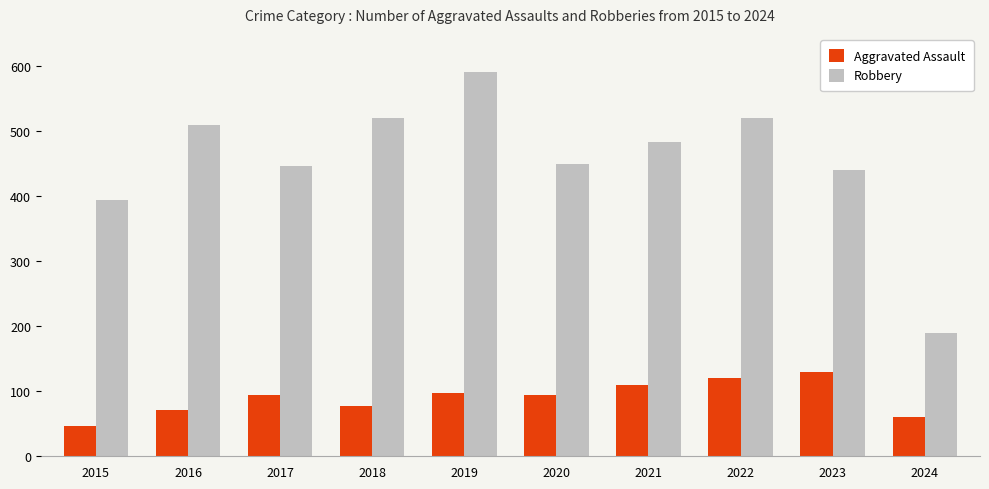

What is the value of the Robbery bar at the 10th from the left?

190